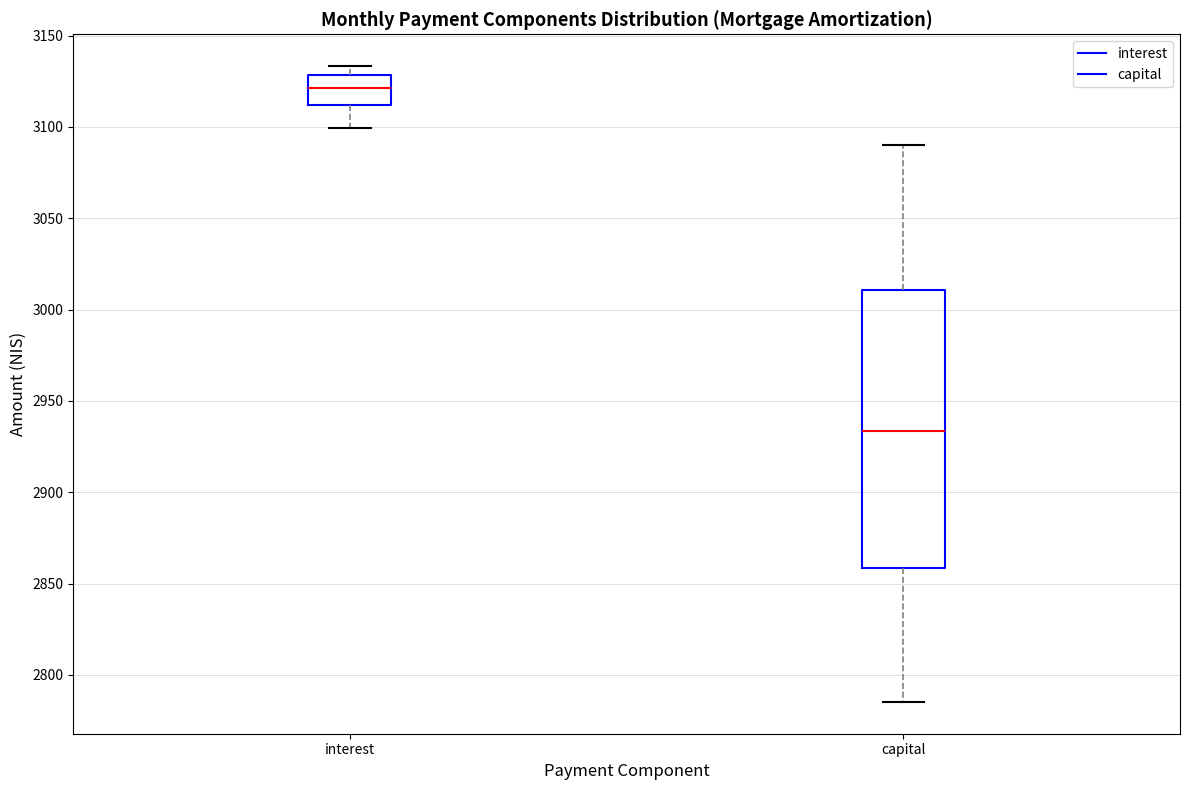

Comparing the boxes themselves (not the whiskers), which one is the tallest?

capital